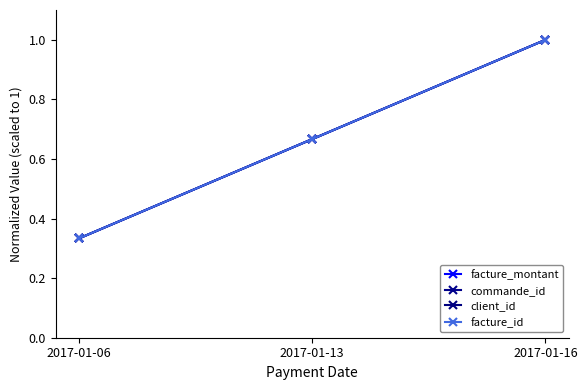

Does the chart display data point markers on the line(s)?

Yes